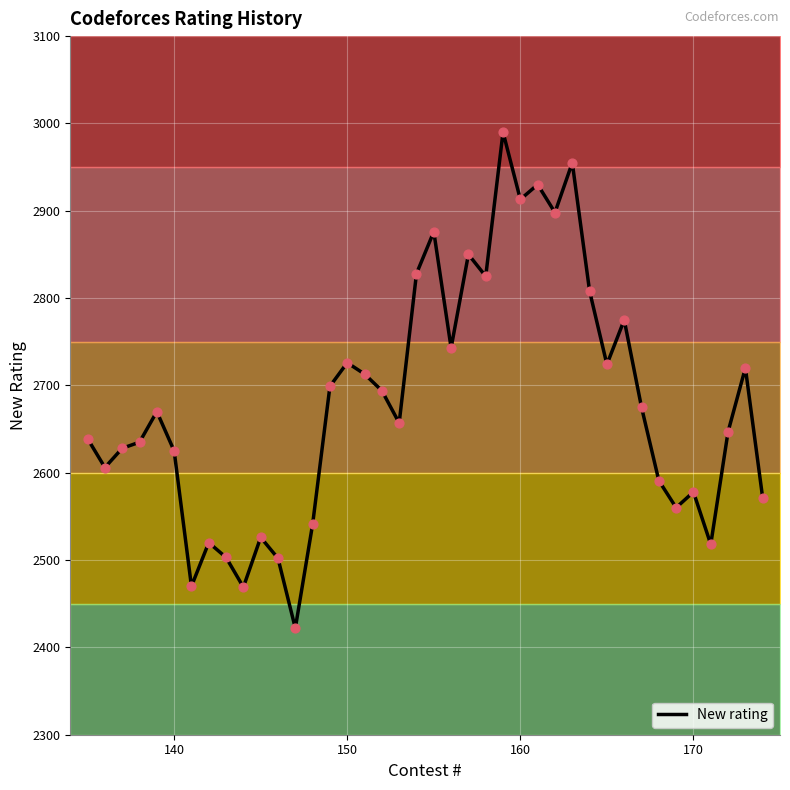

What is the lowest value of the New rating series?

2422